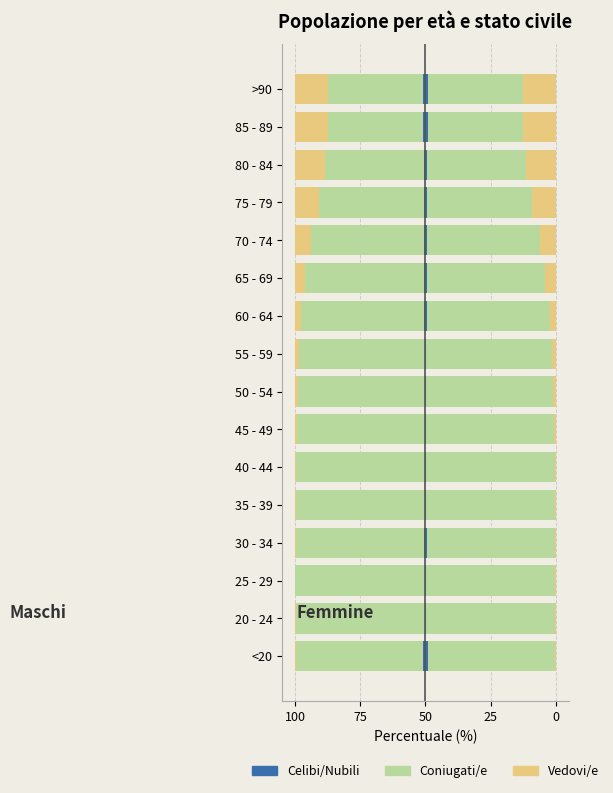

Is the value of Celibi/Nubili at 25 - 29 greater than the value of Vedovi/e at 75 - 79?

Yes